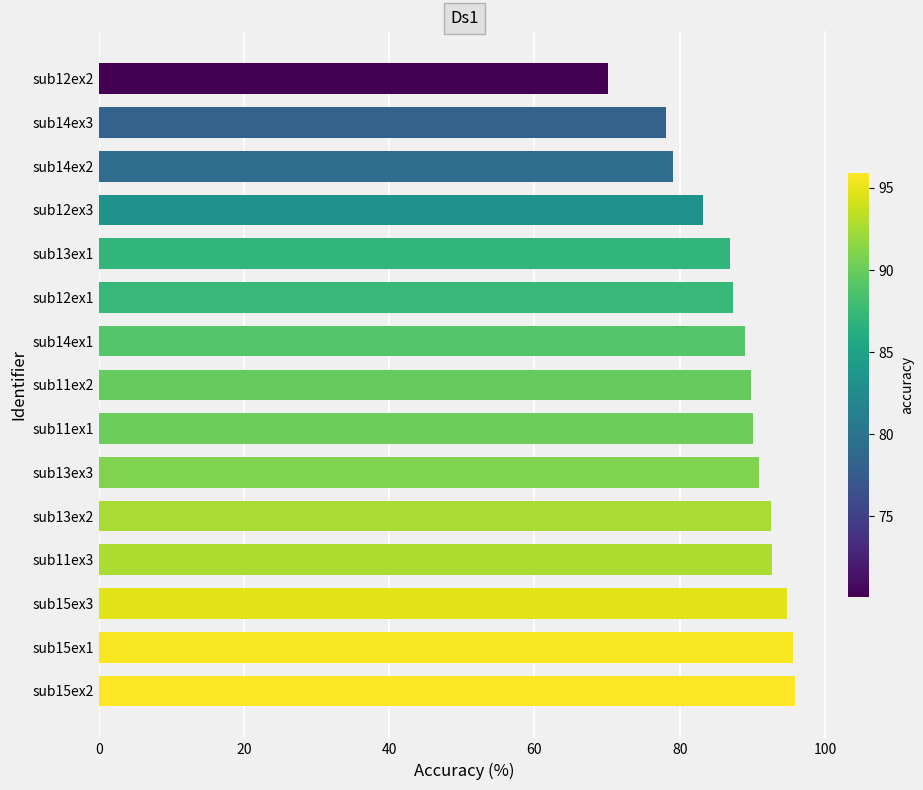

The value at sub11ex1 is 123.7. True or false?

False